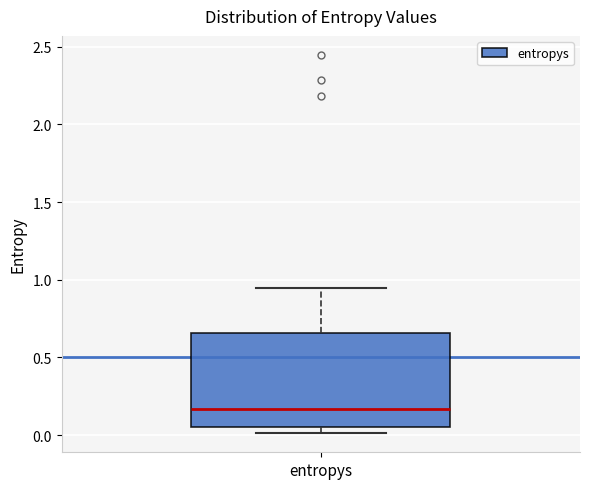

Read this box plot against the y-axis: the position of the median line, the range covered by the box, and the ends of both whiskers. The values are not printed on the chart, so give them approximately, as read against the axis.

median 0.15, box 0.05 to 0.65, whiskers 0.00 to 0.95